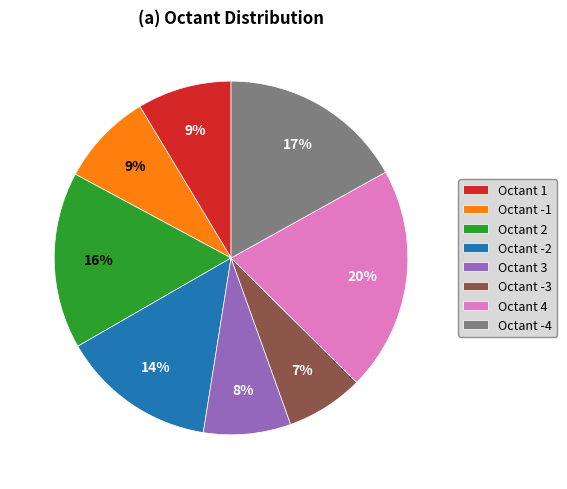

Count the number of slices in the pie.

8